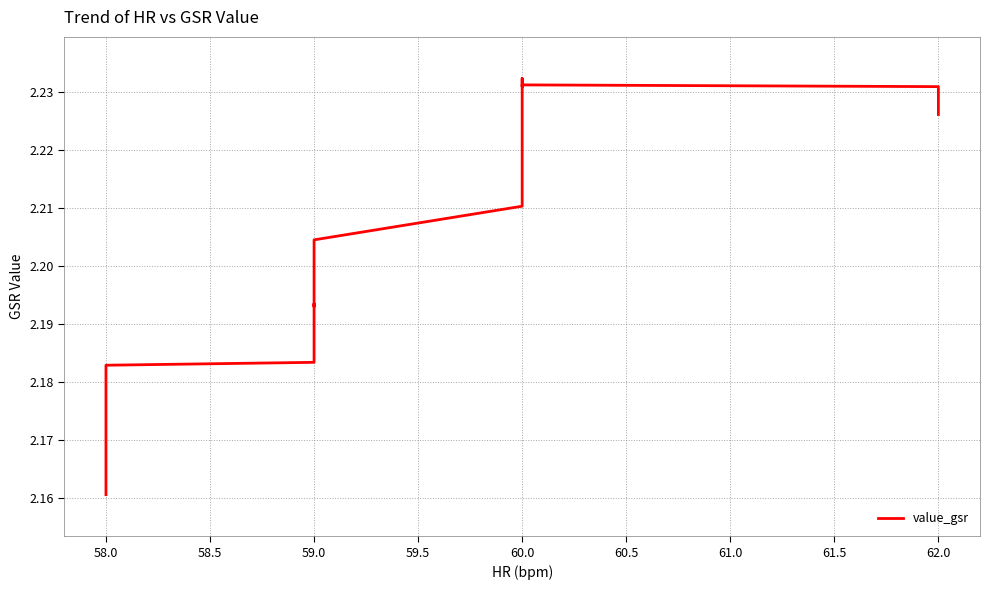

Reading left to right, list all the values displayed in this chart.

2.2	2.2	2.2	2.2	2.2	2.2	2.2	2.2	2.2	2.2	2.2	2.2	2.2	2.2	2.2	2.2	2.2	2.2	2.2	2.2	2.2	2.2	2.2	2.2	2.2	2.2	2.2	2.2	2.2	2.2	2.2	2.2	2.2	2.2	2.2	2.2	2.2	2.2	2.2	2.2